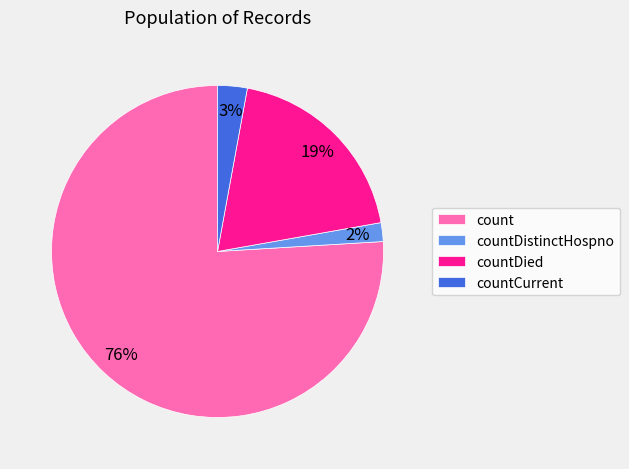

The countDied slice represents 19% of the pie. True or false?

True